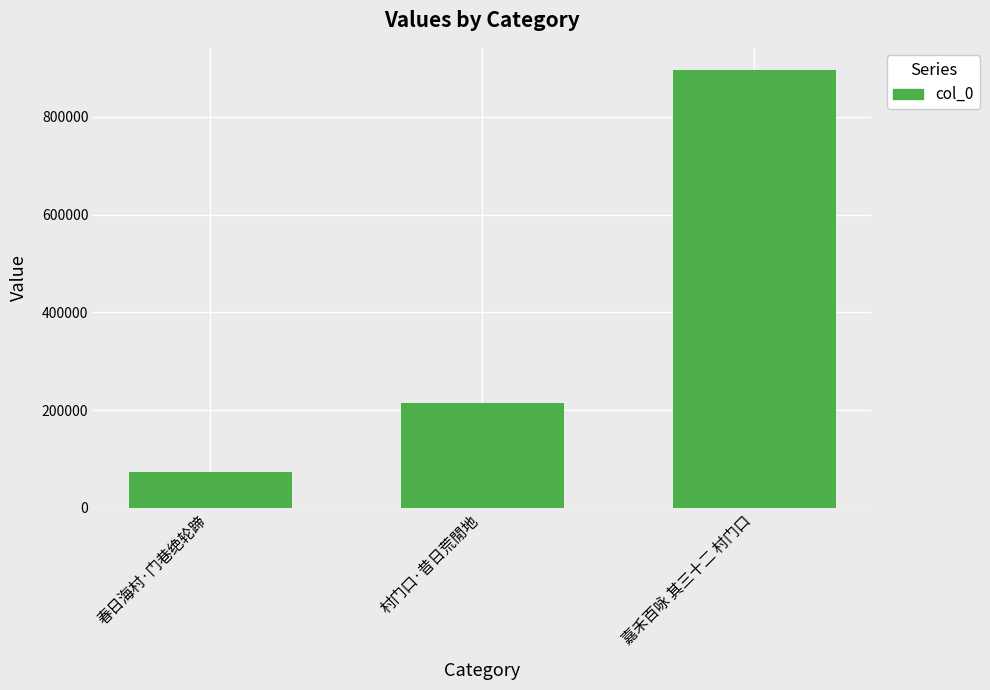

Reading left to right, what are all the values shown in this chart?

春日海村·门巷绝轮蹄=72479	村门口·昔日荒閒地=213479	嘉禾百咏 其三十二 村门口=896127